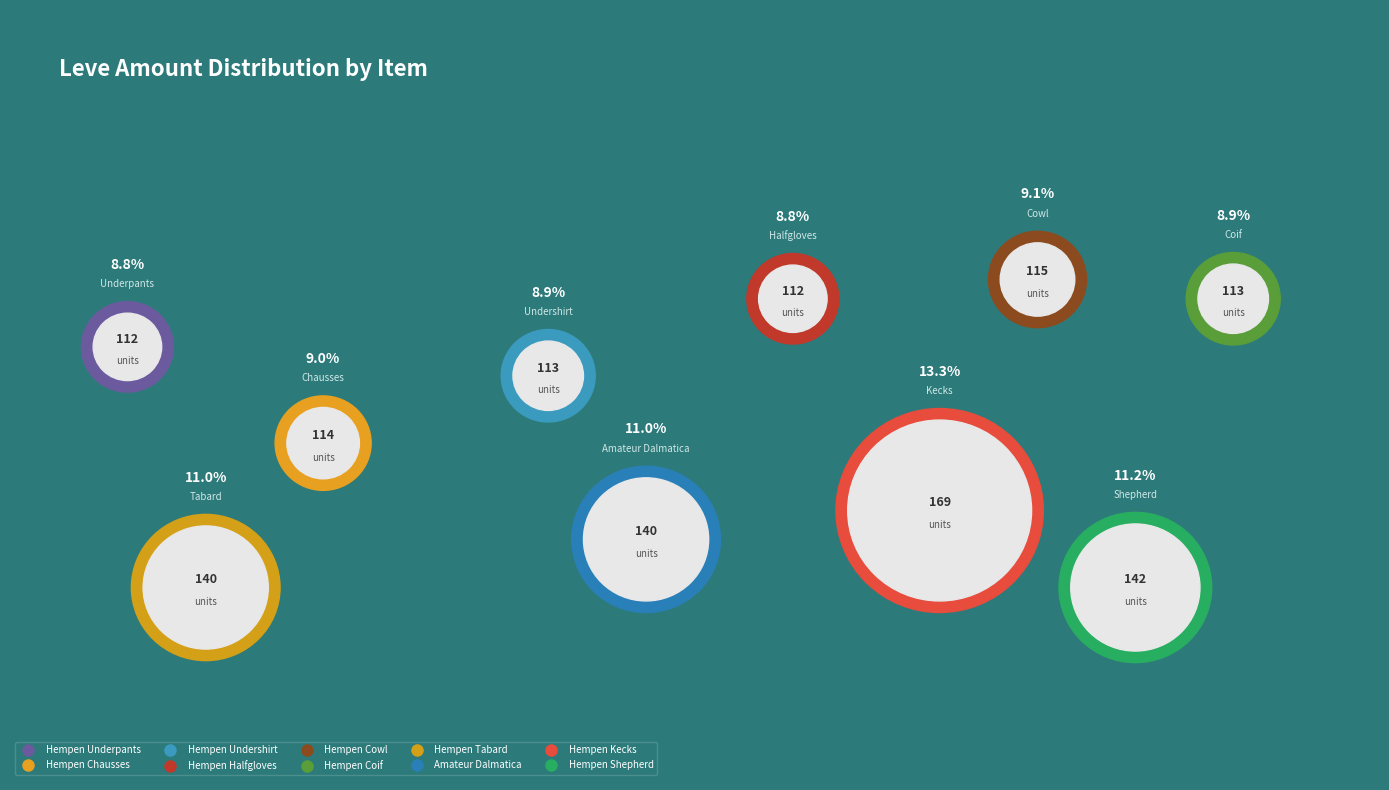

How many segments does this pie chart have?

10